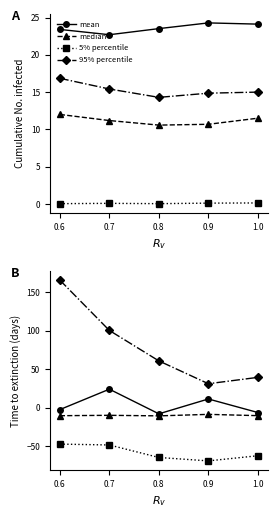

What are all the series names shown in the legend?

mean, median, 5% percentile, 95% percentile